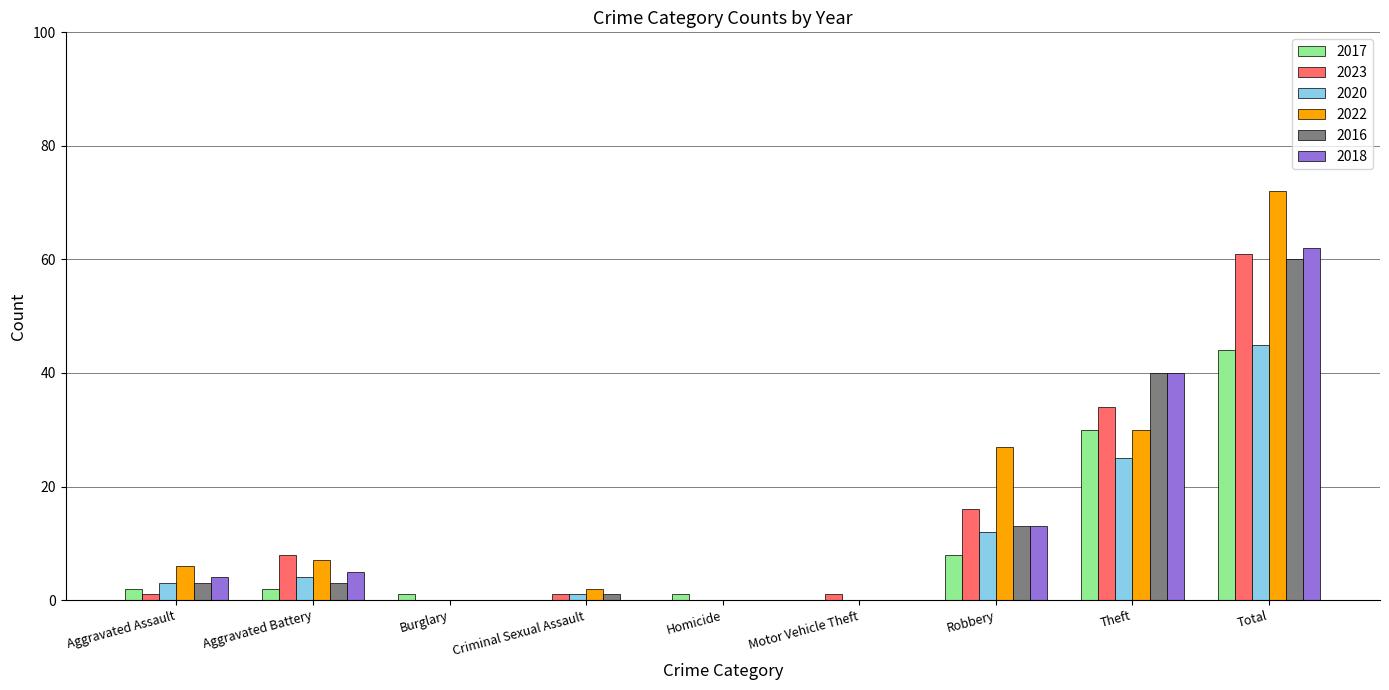

At which category does the chart reach its peak across all series?

Total